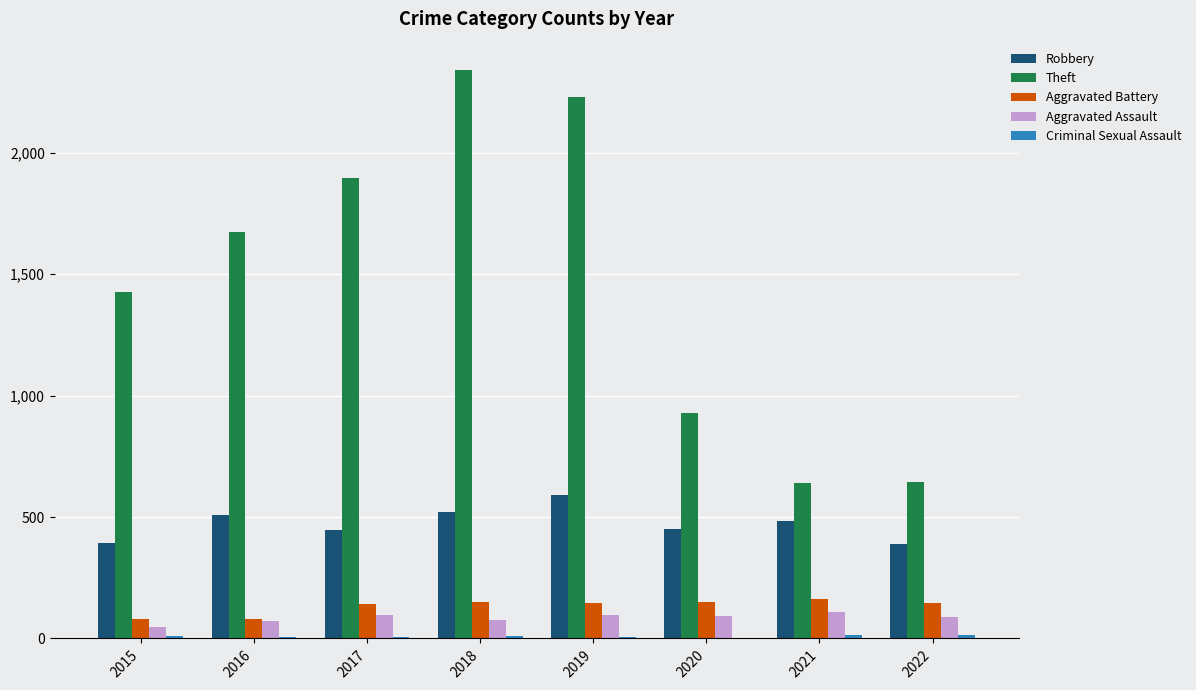

What is the sum of all Robbery values?

3783